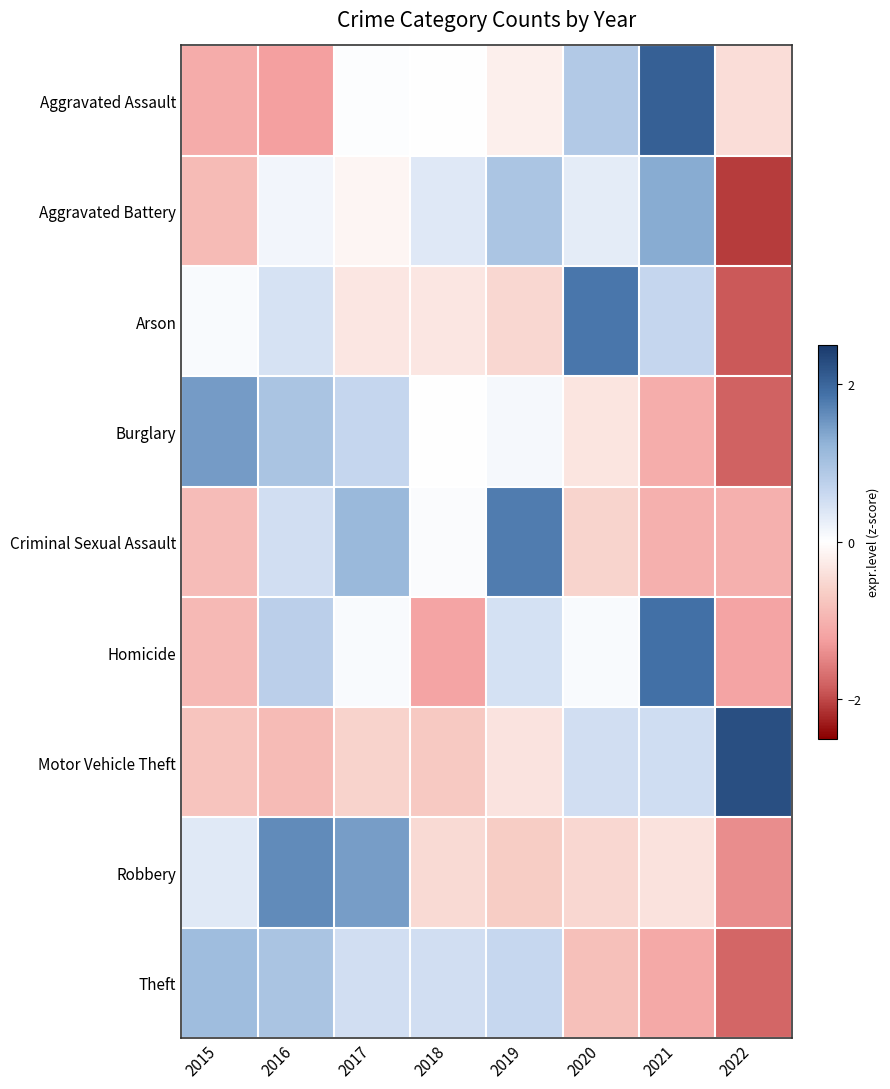

List the series in order of their peak value, highest first.

Motor Vehicle Theft, Aggravated Assault, Homicide, Arson, Criminal Sexual Assault, Robbery, Burglary, Aggravated Battery, Theft